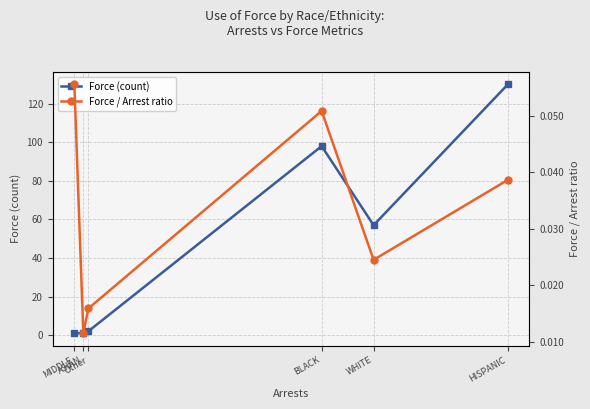

Is this an area chart (filled region under the line)?

No